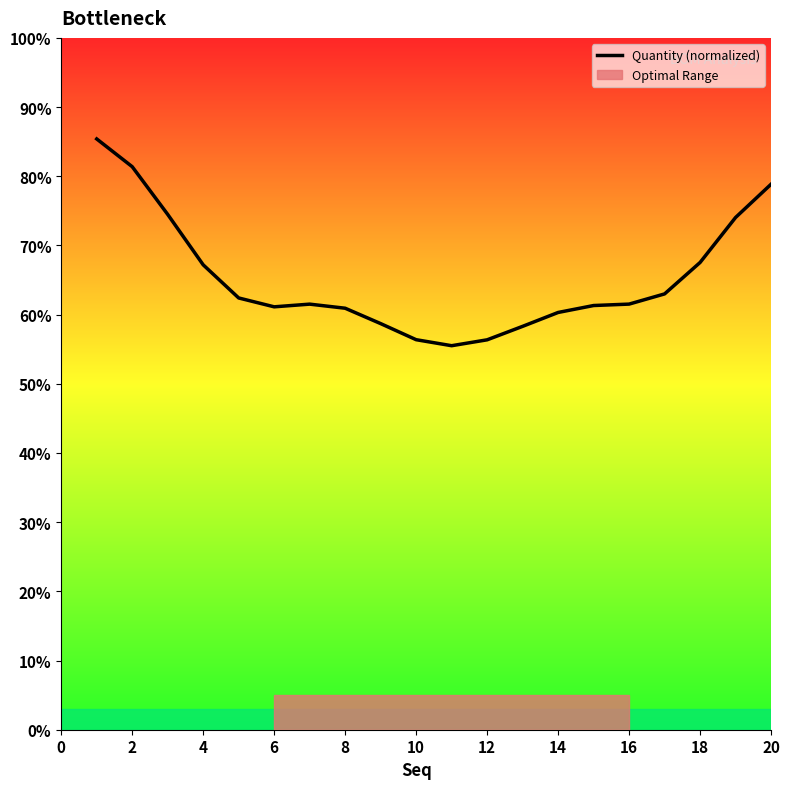

What is the difference between the maximum and minimum values?

29.9